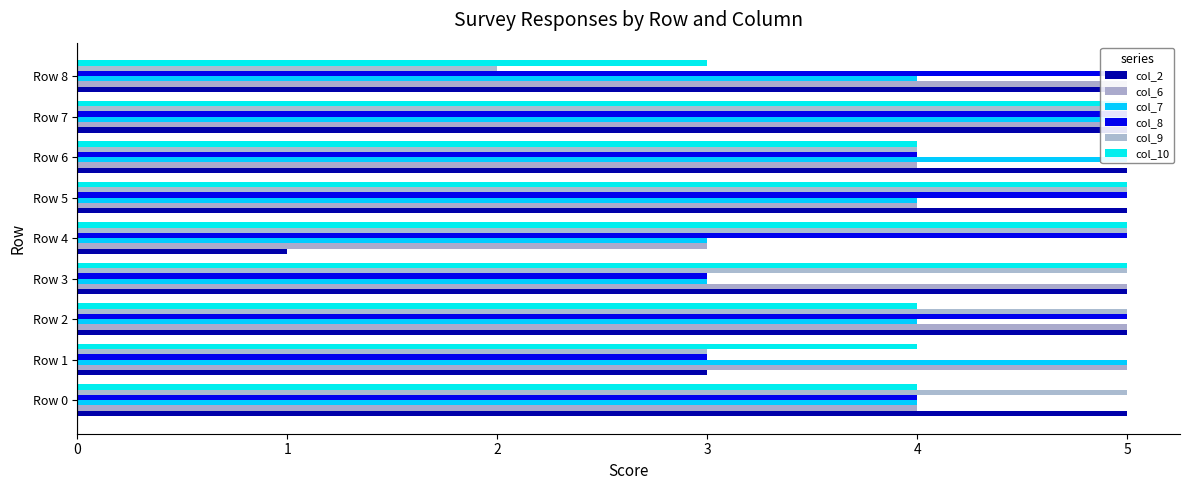

What is the value of the col_7 bar at the 2nd from the left?

5